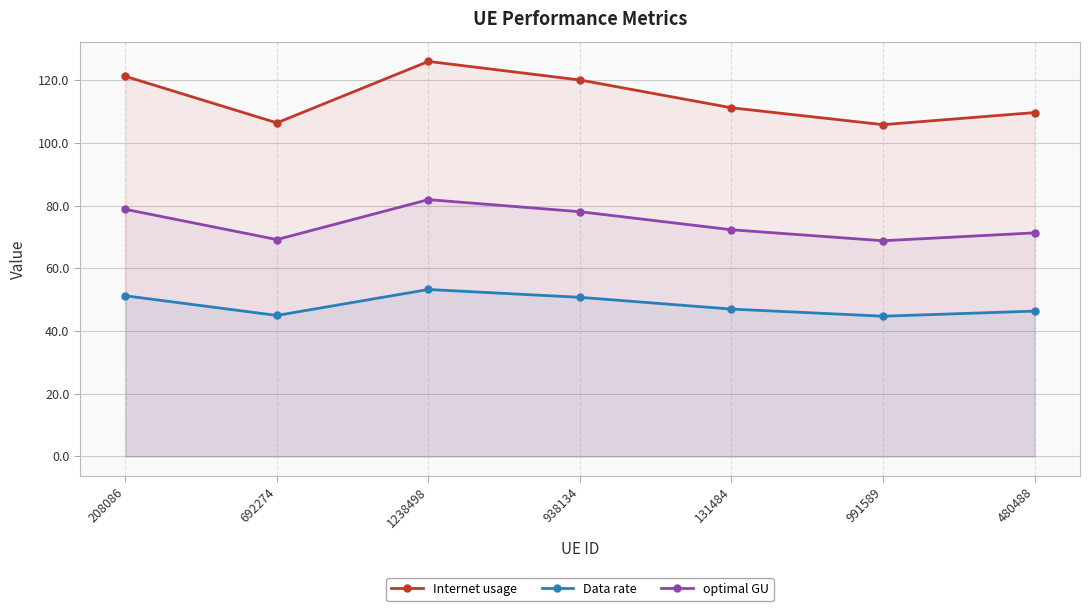

What is the difference between the optimal GU values at 480488 and 938134?

6.8